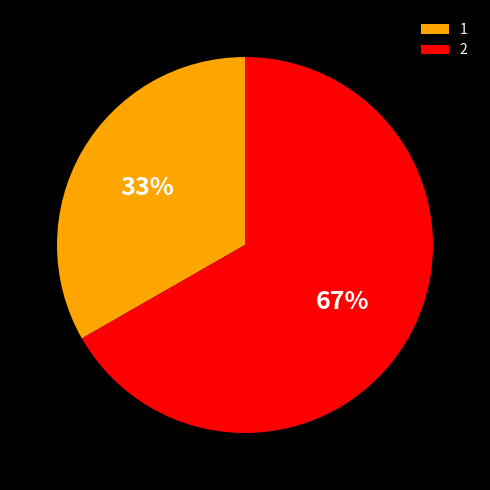

What percentage is the 1 slice, to the nearest percent?

33%